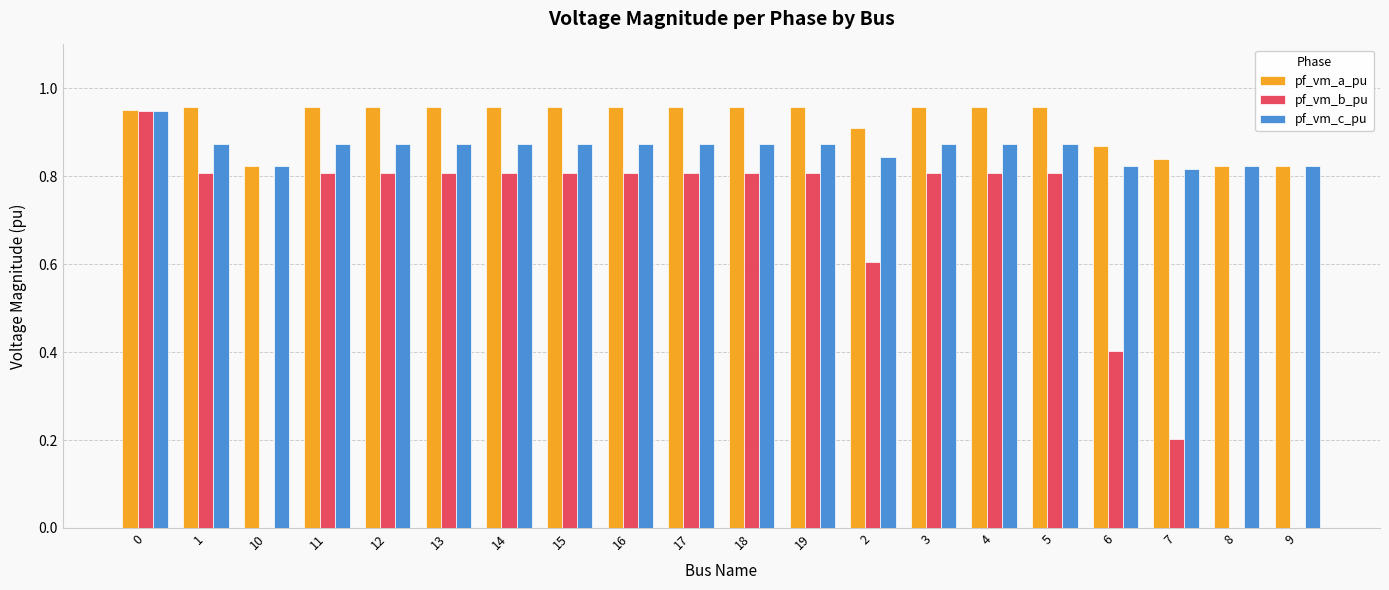

Which series changed the most between 17 and 8?

pf_vm_b_pu